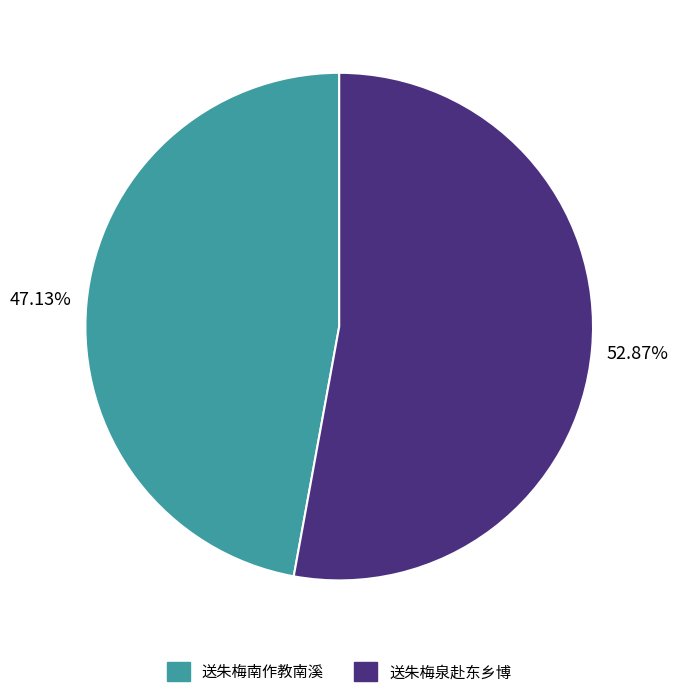

To the nearest percent, what portion does 送朱梅泉赴东乡博 represent?

53%